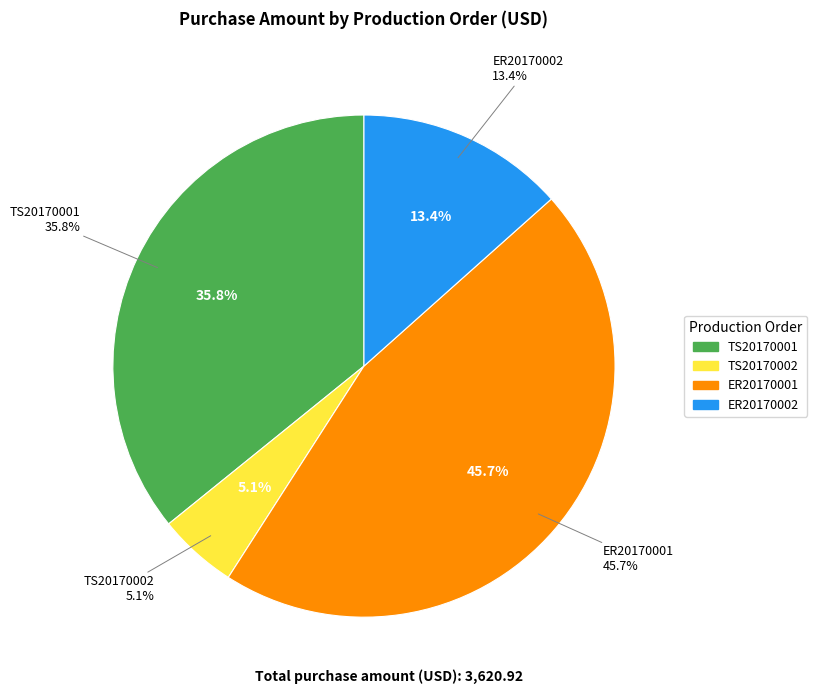

Between TS20170001 and ER20170001, which is larger?

ER20170001